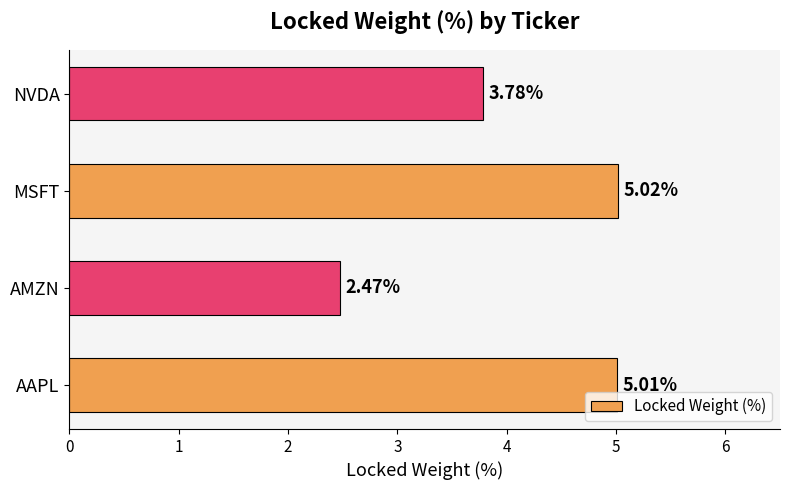

What is the average value?

4.1